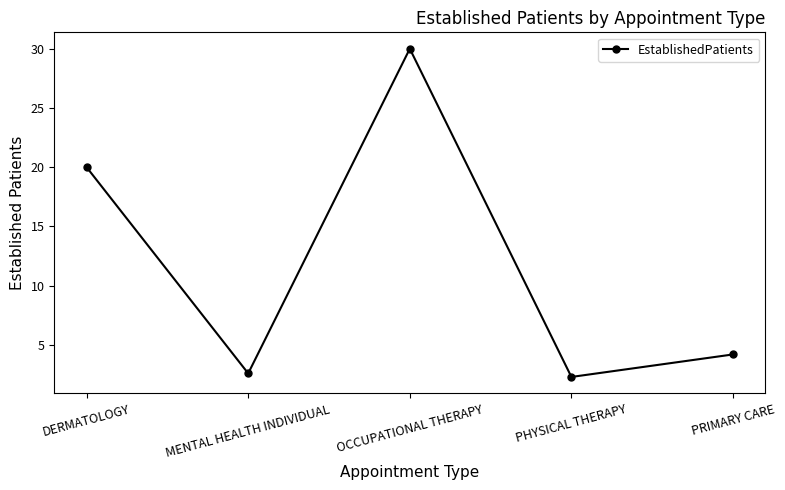

The value at DERMATOLOGY is 4.3. True or false?

False